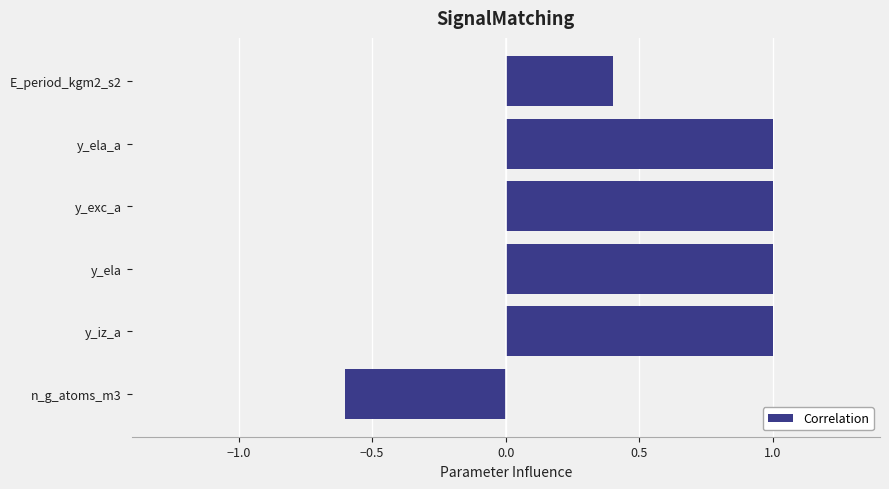

How many data points does each series have?

6